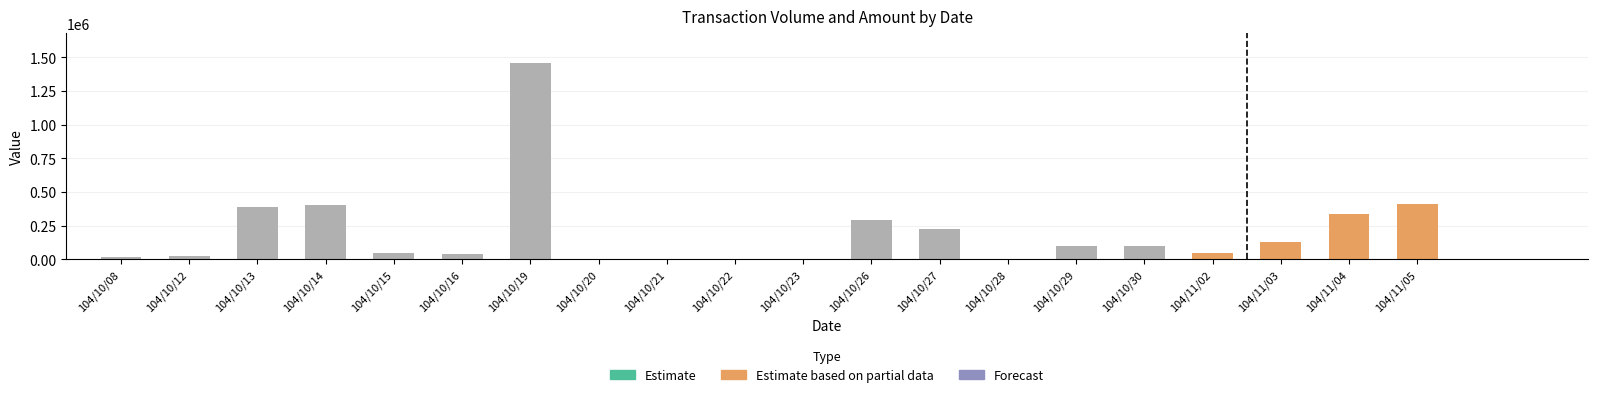

What is the maximum value shown in the chart?

1459800